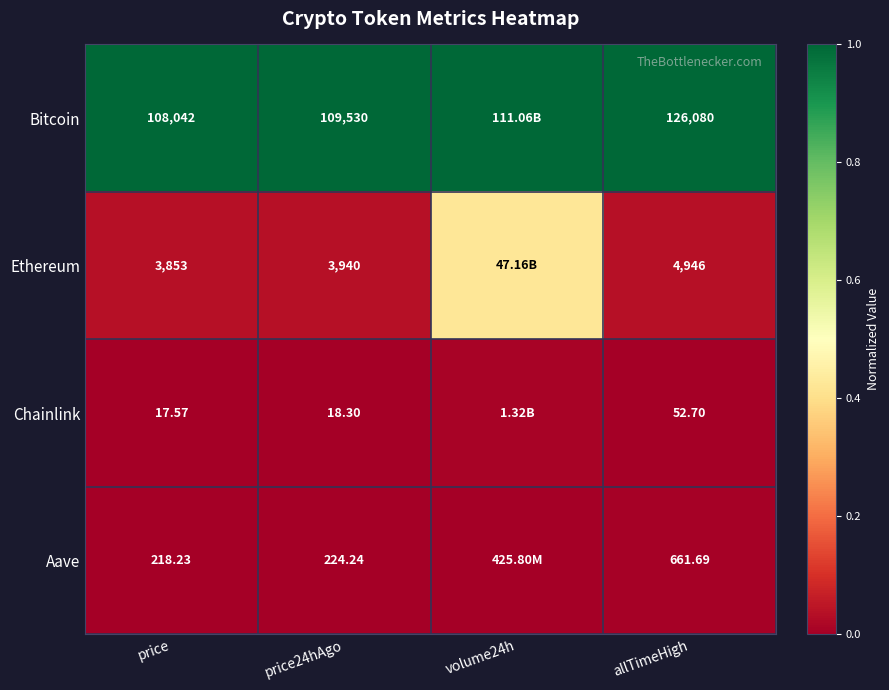

Rank the series at price24hAgo from highest to lowest value.

Bitcoin, Ethereum, Aave, Chainlink